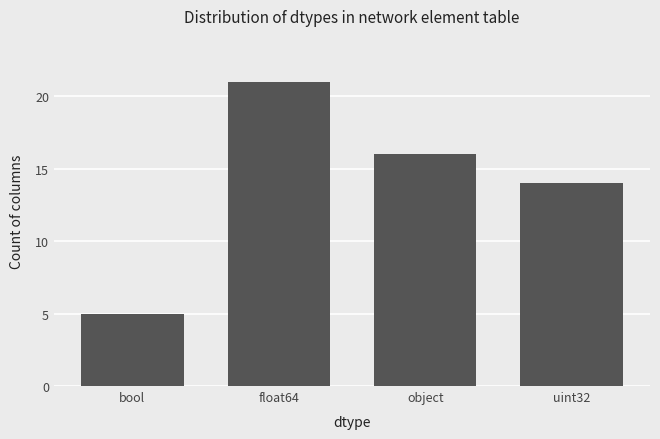

What is the label of the 4th bar from the left?

uint32